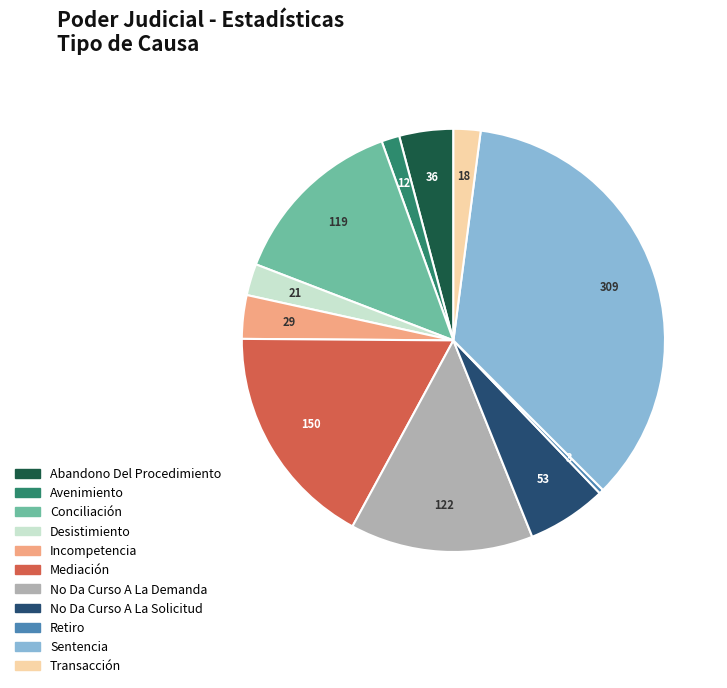

Count the number of slices in the pie.

11